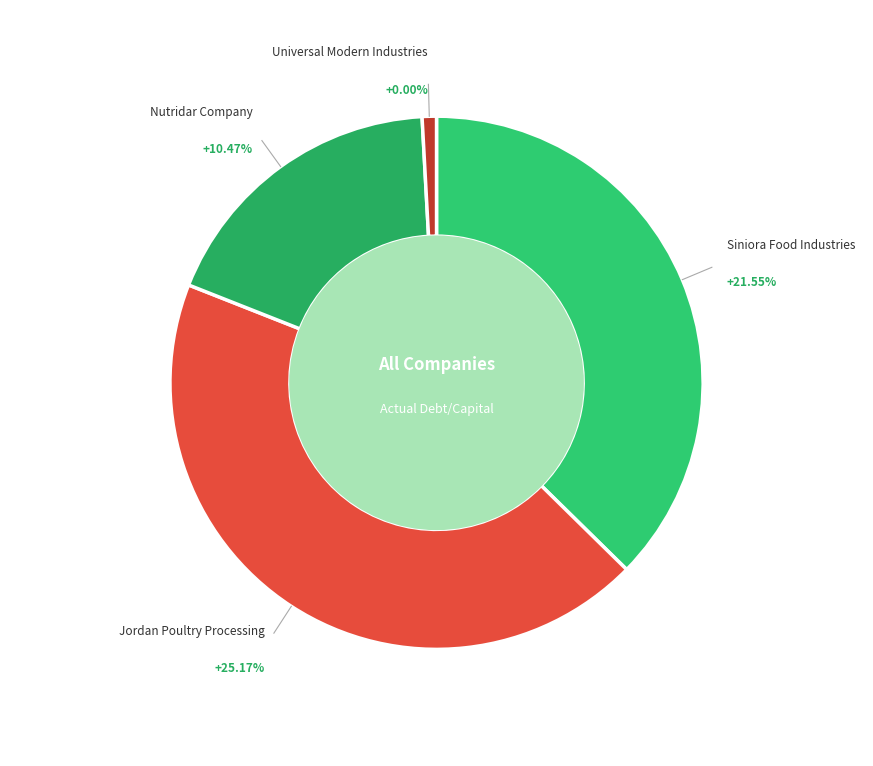

Count the number of slices in the pie.

4